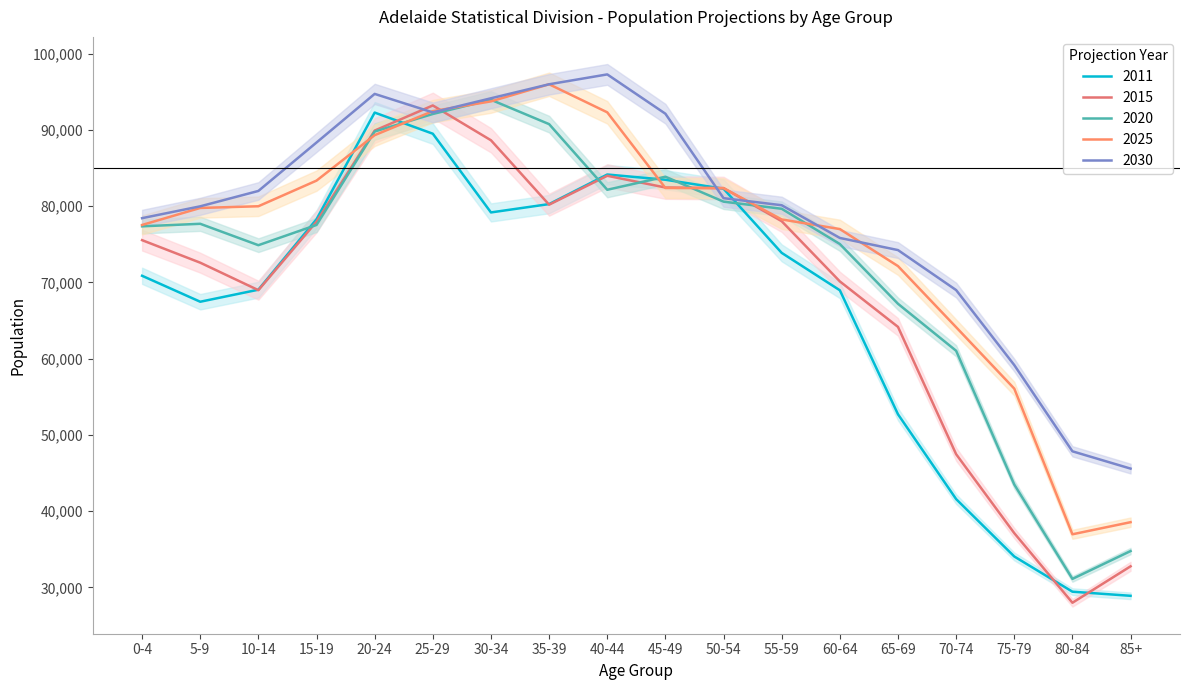

What is the maximum value shown in the chart?

97261